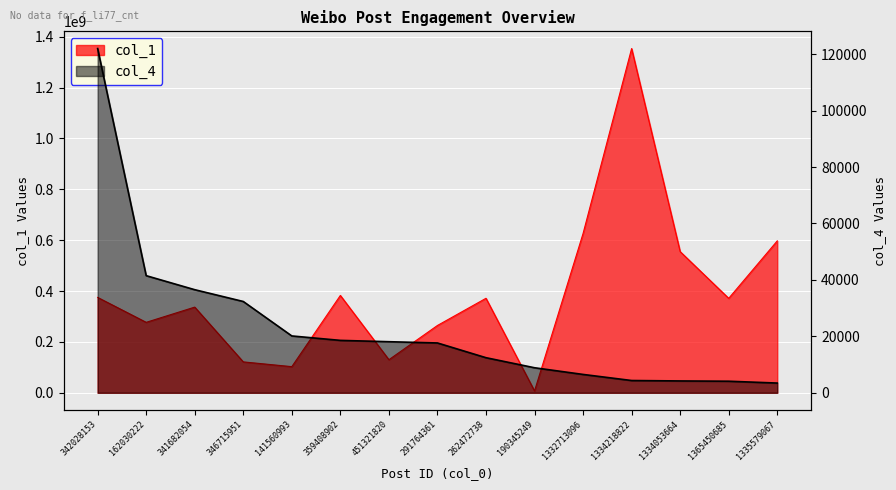

What is the value of the col_4_numeric point at the 3rd from the left?

36536